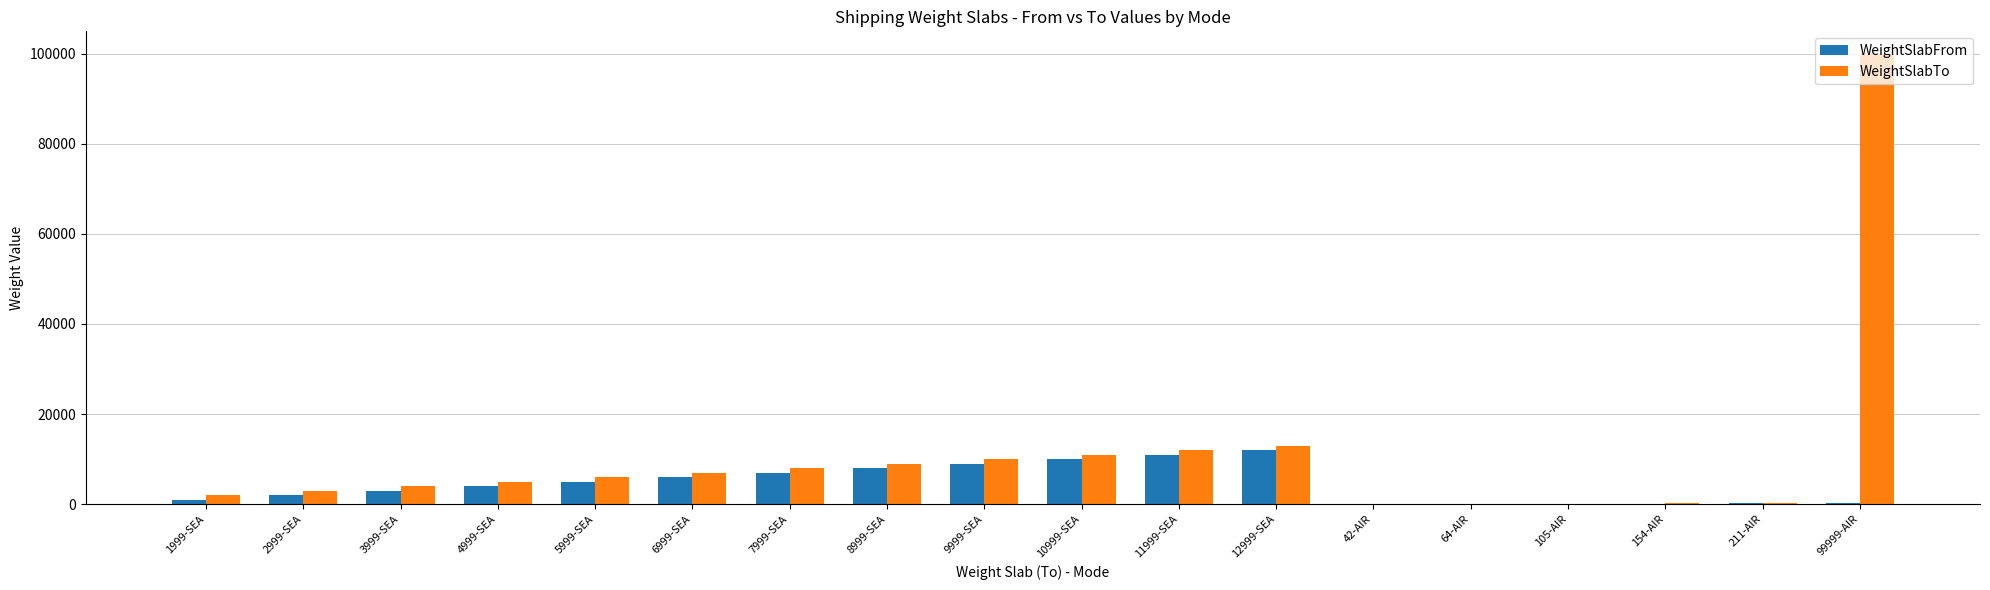

At which label is WeightSlabTo closest to 50020?

12999-SEA